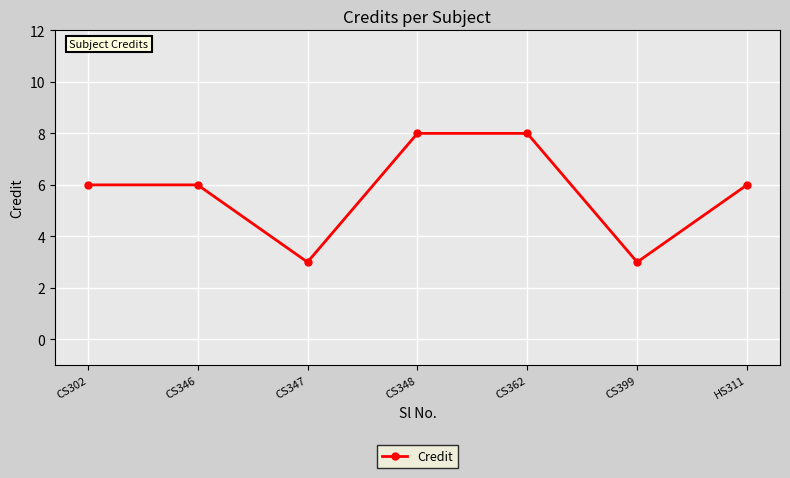

How many values are between 3 and 8?

7